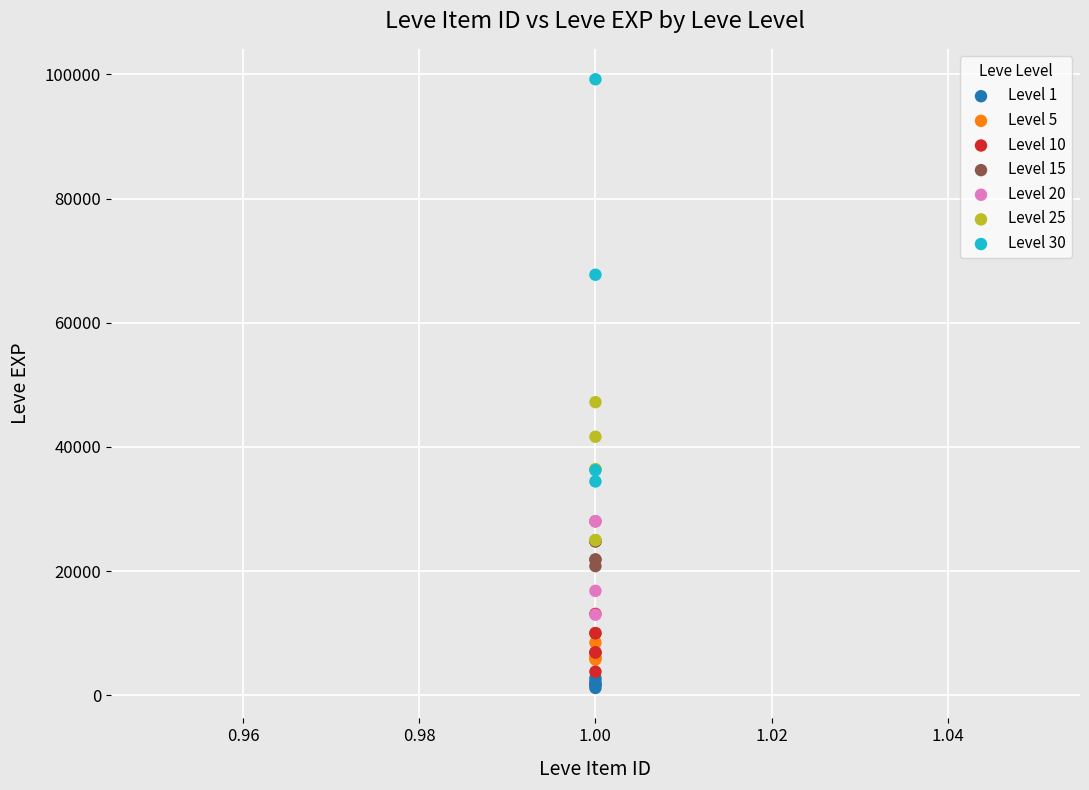

Which series contains the highest Y value?

Level 30